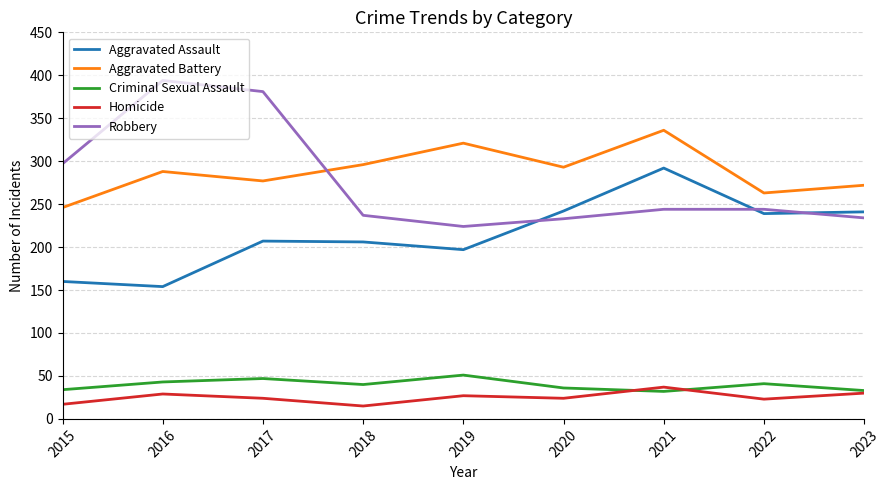

What is the highest value of the Homicide series?

37